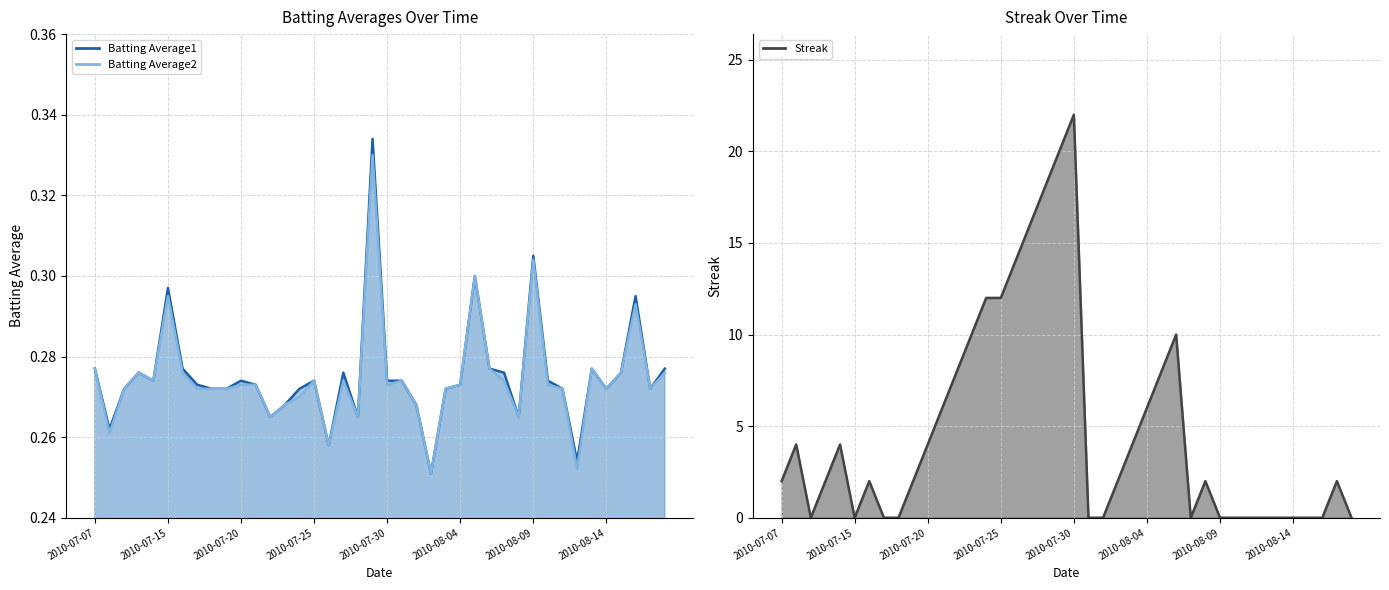

Which series has the largest range (max minus min)?

Streak